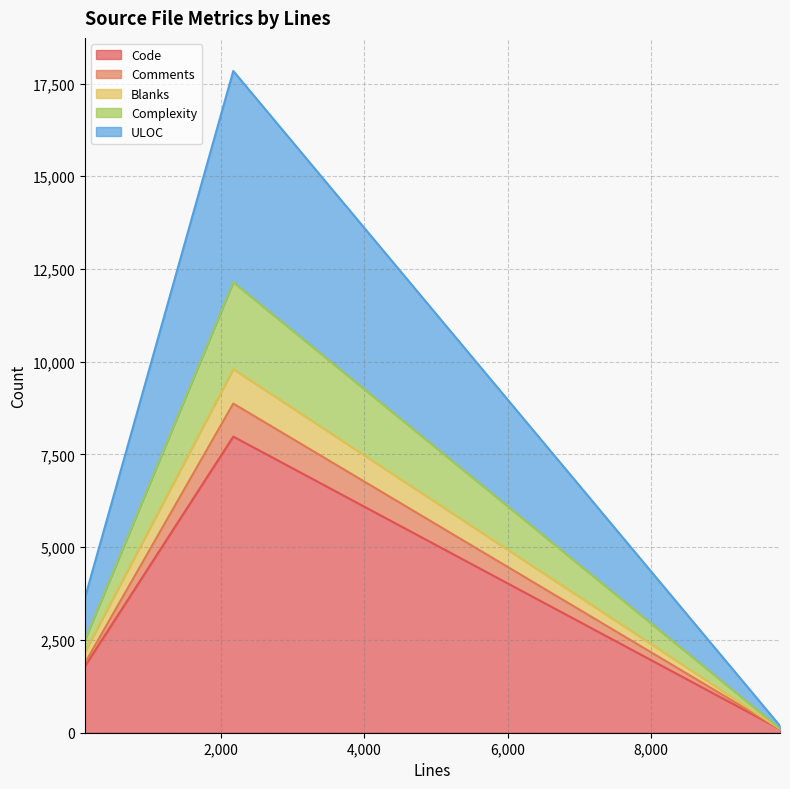

What is the value of the Blanks point at the 2nd from the left?

9800